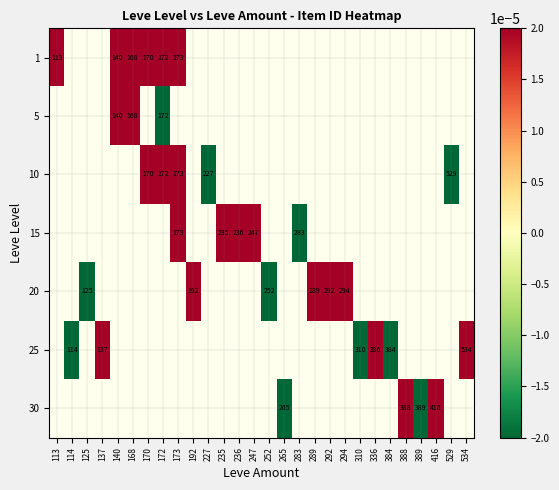

Which label corresponds to the smallest value in the chart?

172